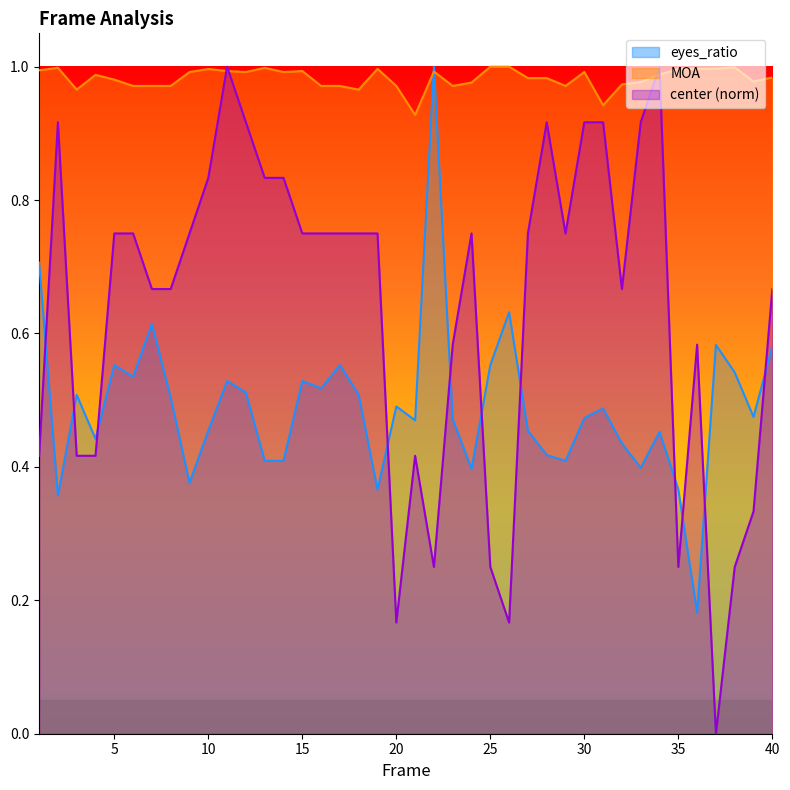

List the labels in order of eyes_ratio value, smallest first.

36, 2, 19, 35, 9, 24, 33, 13, 14, 29, 28, 32, 4, 34, 10, 27, 21, 23, 30, 39, 31, 20, 8, 3, 18, 12, 16, 11, 15, 6, 38, 5, 17, 25, 40, 37, 7, 26, 1, 22